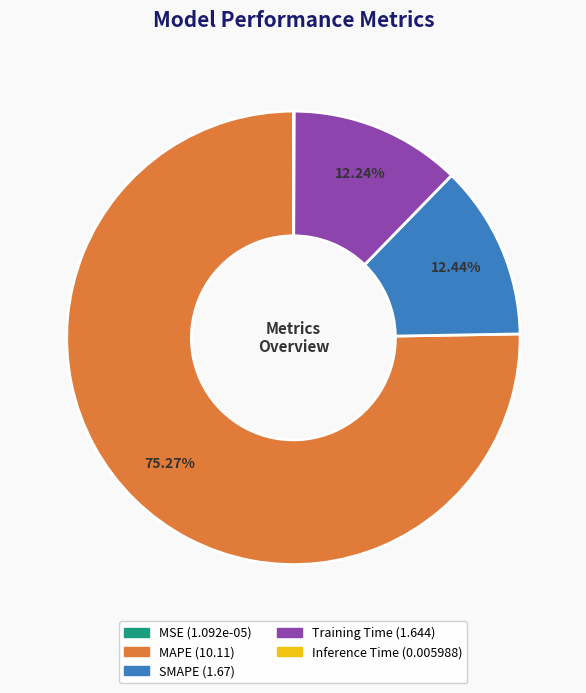

To the nearest percent, what portion does MAPE represent?

75%